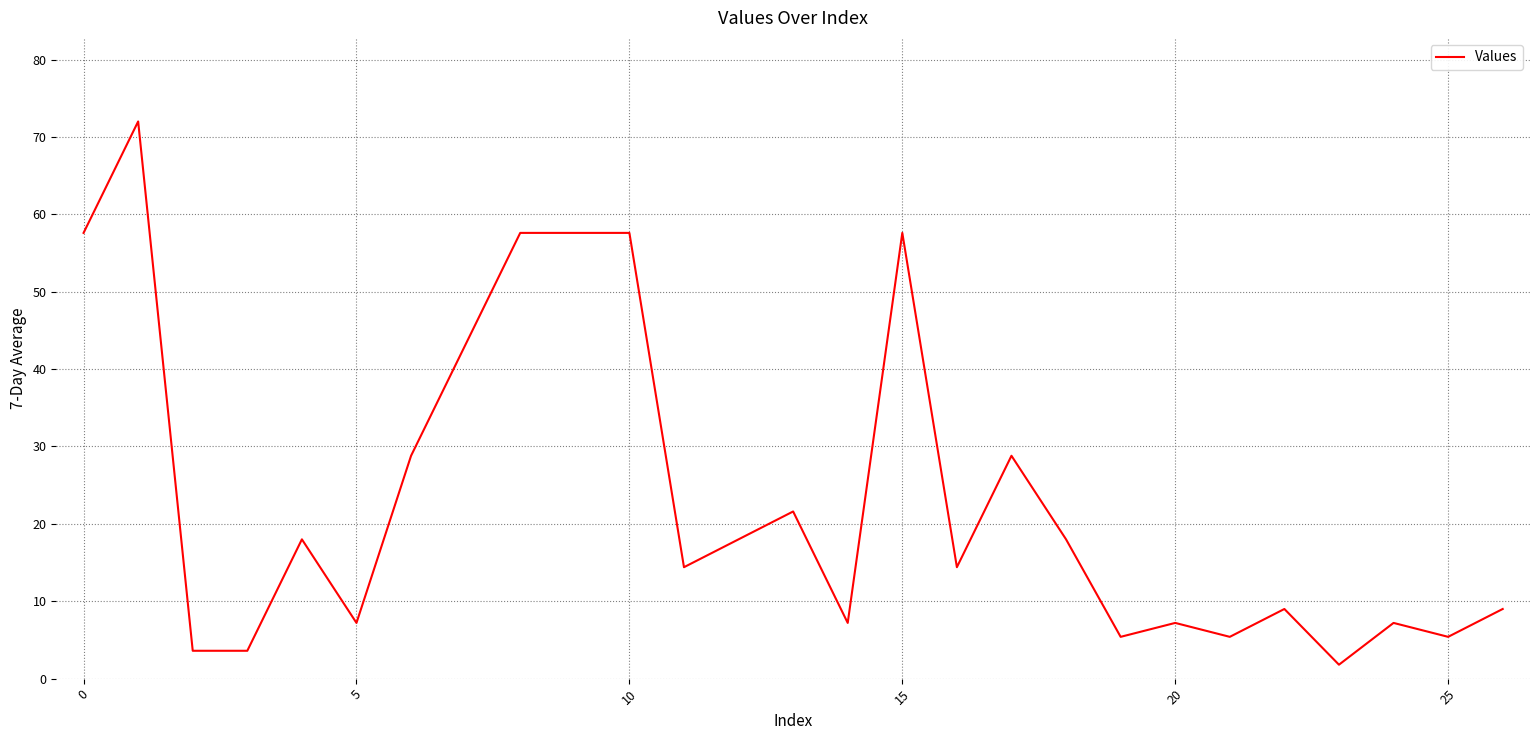

True or false: there are more than 0 points higher than both neighbors.

True